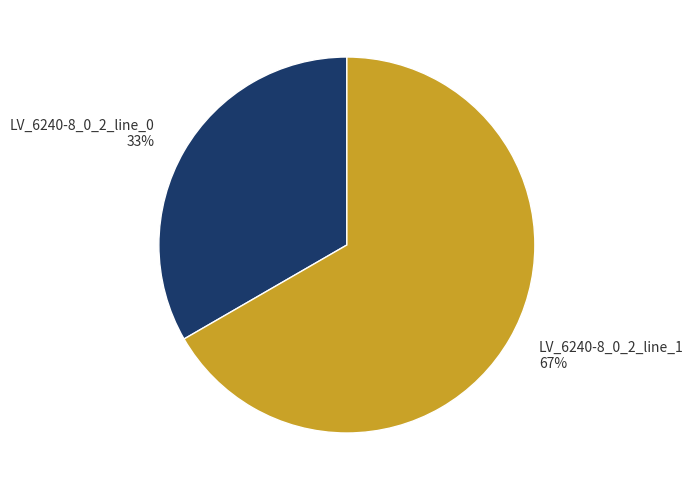

To the nearest percent, what is the combined percentage of LV_6240-8_0_2_line_1 and LV_6240-8_0_2_line_0?

100%